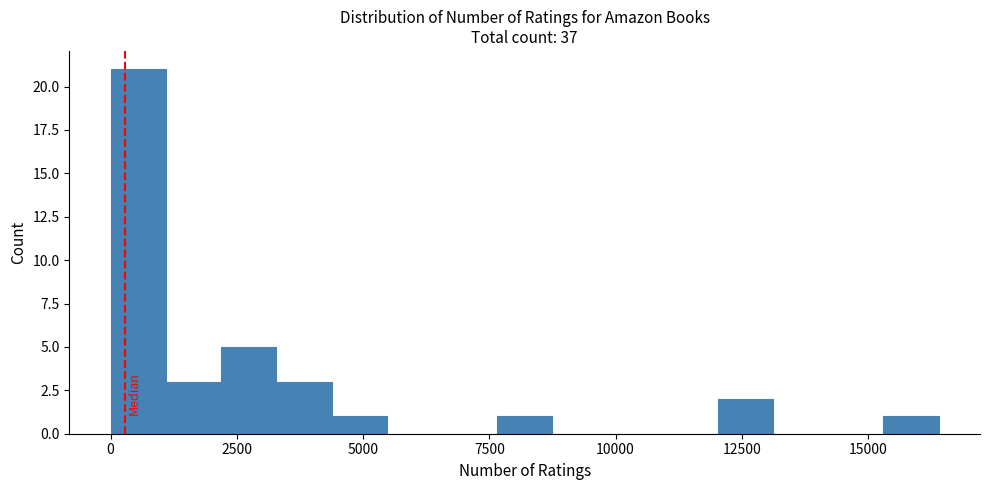

Around what value on the x-axis is the tallest bar? Give the approximate position of its centre, as read against the axis.

500